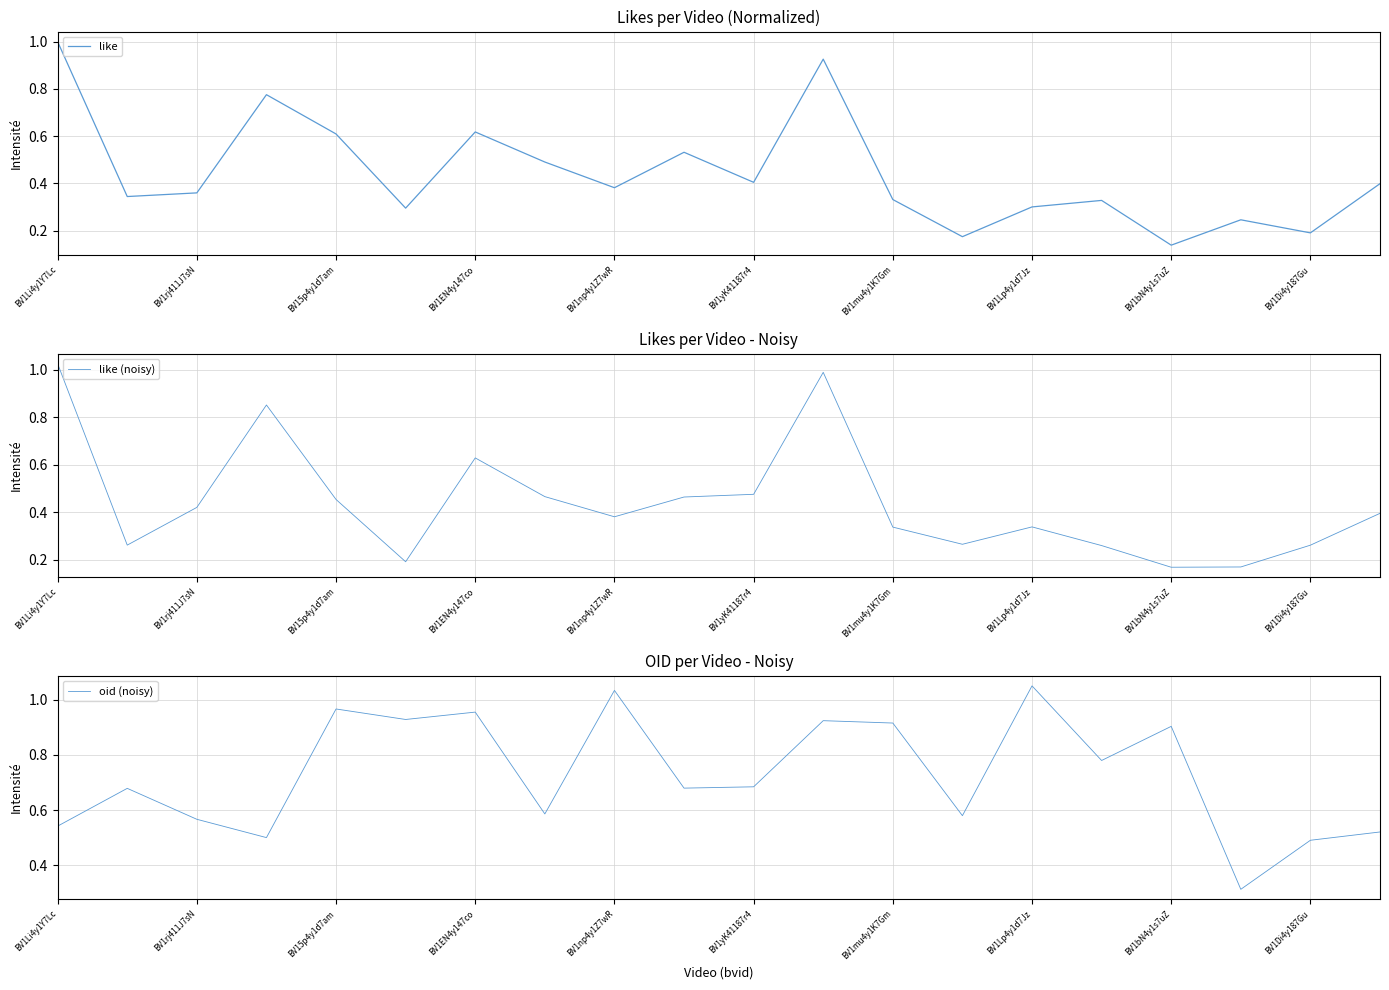

Reading left to right, what are all the values shown in this chart?

like: 1.0	0.3	0.4	0.8	0.6	0.3	0.6	0.5	0.4	0.5	0.4	0.9	0.3	0.2	0.3	0.3	0.1	0.2	0.2	0.4
like (noisy): 1.0	0.3	0.4	0.9	0.5	0.2	0.6	0.5	0.4	0.5	0.5	1.0	0.3	0.3	0.3	0.3	0.2	0.2	0.3	0.4
oid (noisy): 0.5	0.7	0.6	0.5	1.0	0.9	1.0	0.6	1.0	0.7	0.7	0.9	0.9	0.6	1.0	0.8	0.9	0.3	0.5	0.5